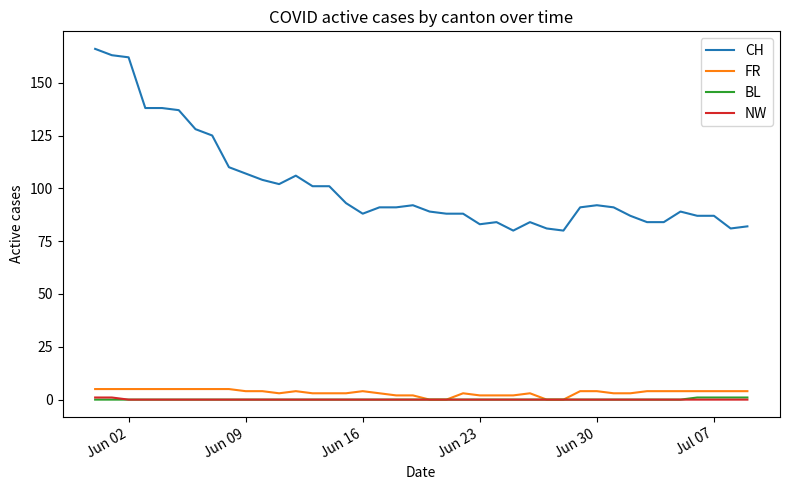

True or false: FR has more than 0 points higher than both neighbors.

True